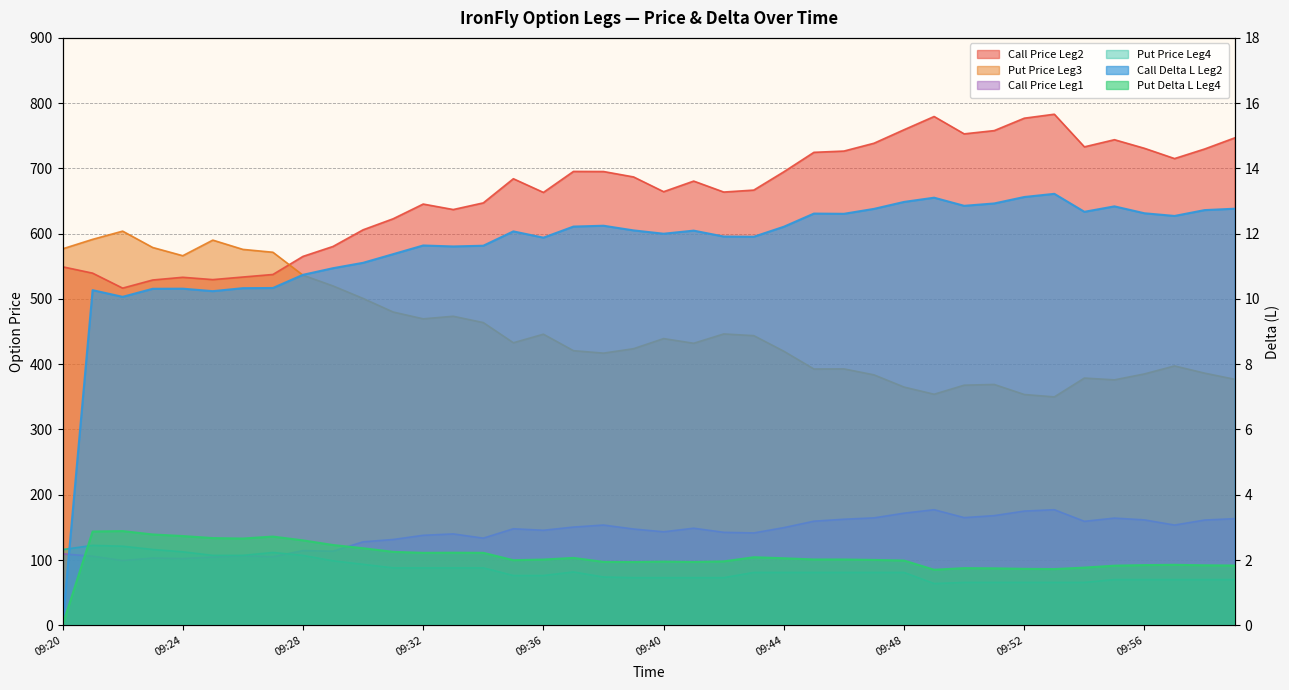

Where is the first local maximum for Call Delta L Leg2?

09:21